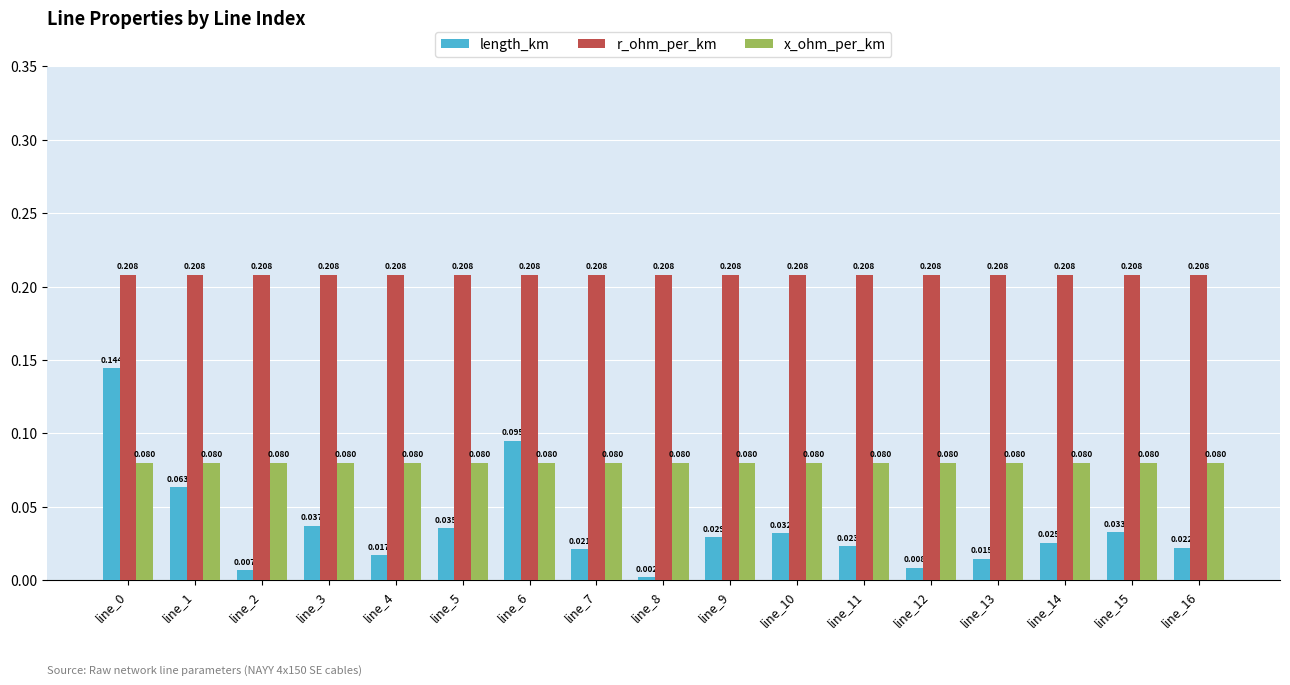

How many bars are there in each group?

3